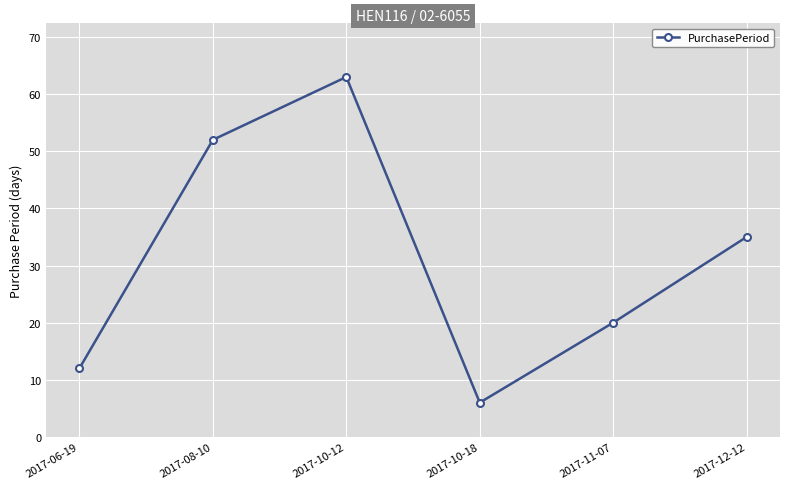

Count the values in the range 12 to 52.

4